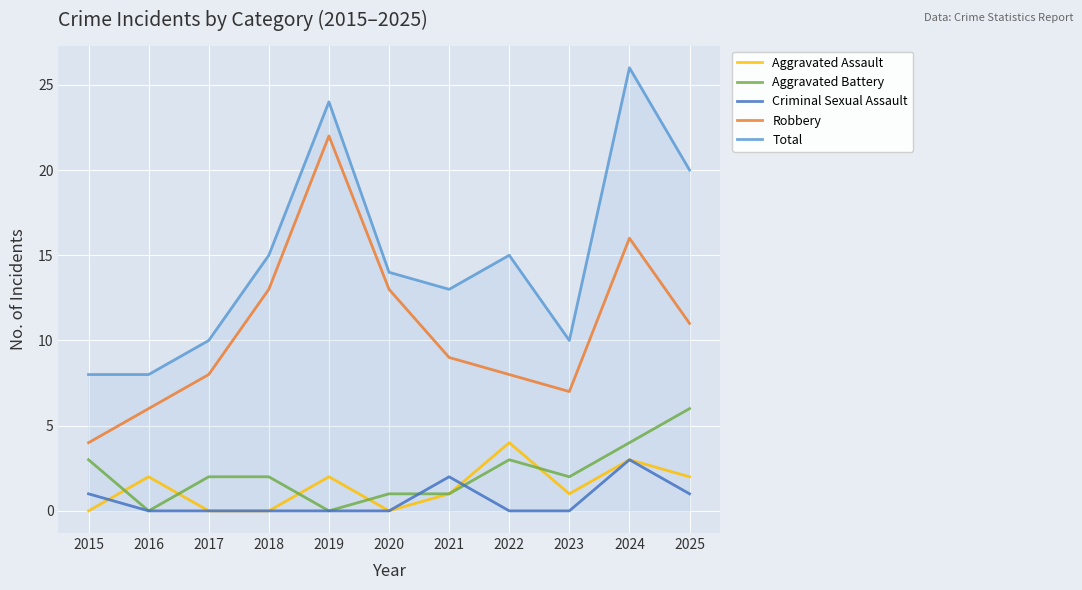

Count the Total values in the range 10 to 20.

7